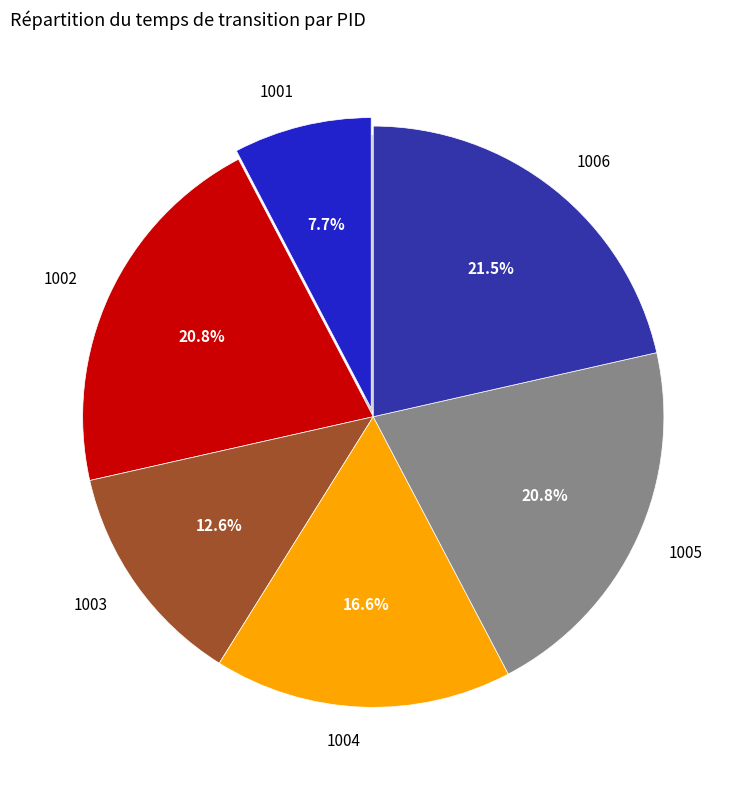

Rank the categories by value from lowest to highest.

1001, 1003, 1004, 1002, 1005, 1006